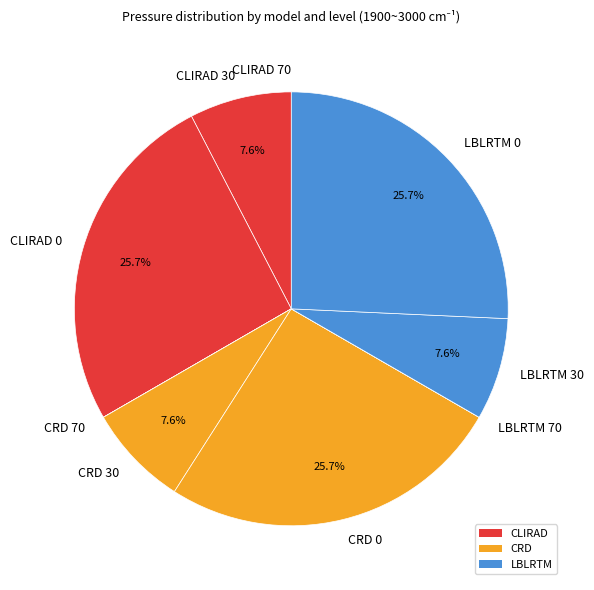

What portion of the pie excludes LBLRTM 30?

92.4%